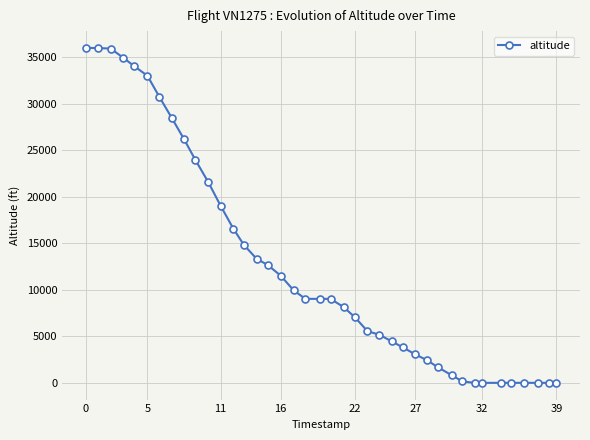

What is the sum of all values?

508225